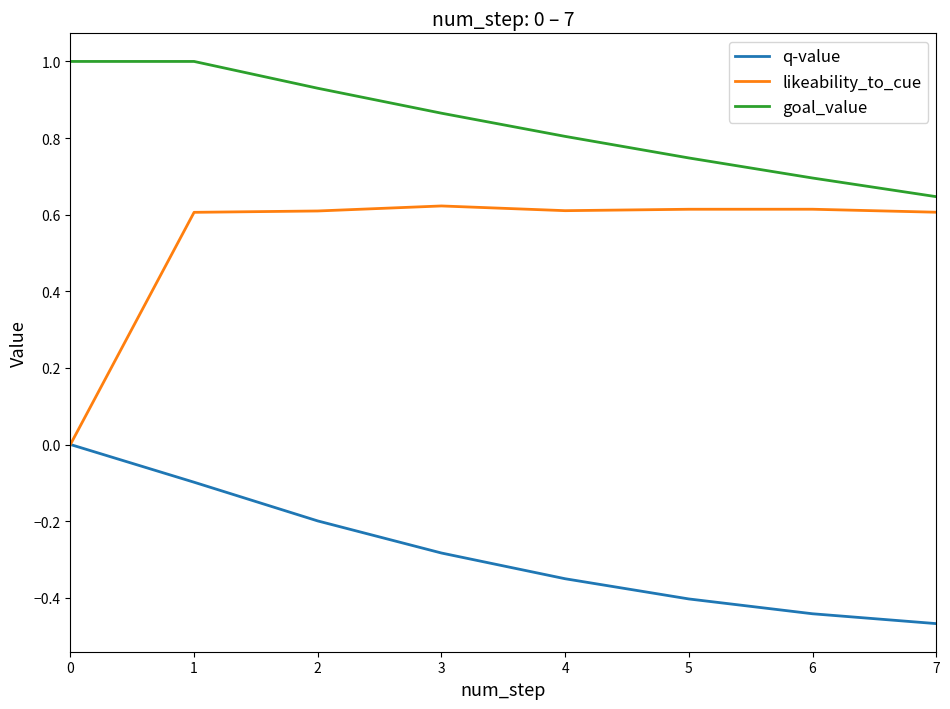

What is the difference between the goal_value values at 3 and 2?

0.1